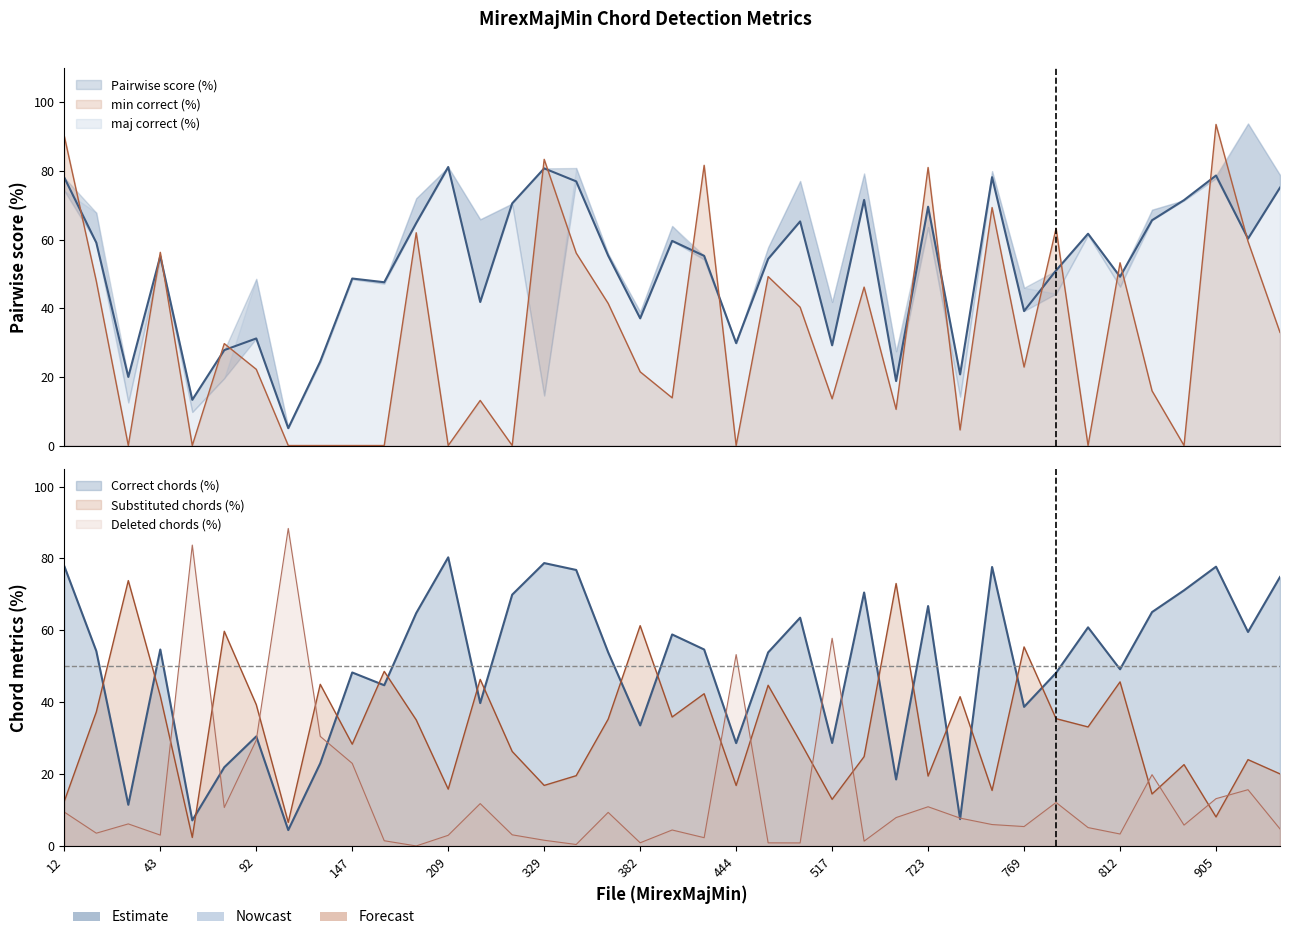

What is the sum of the min correct (%) values at 209 and 770?

63.2